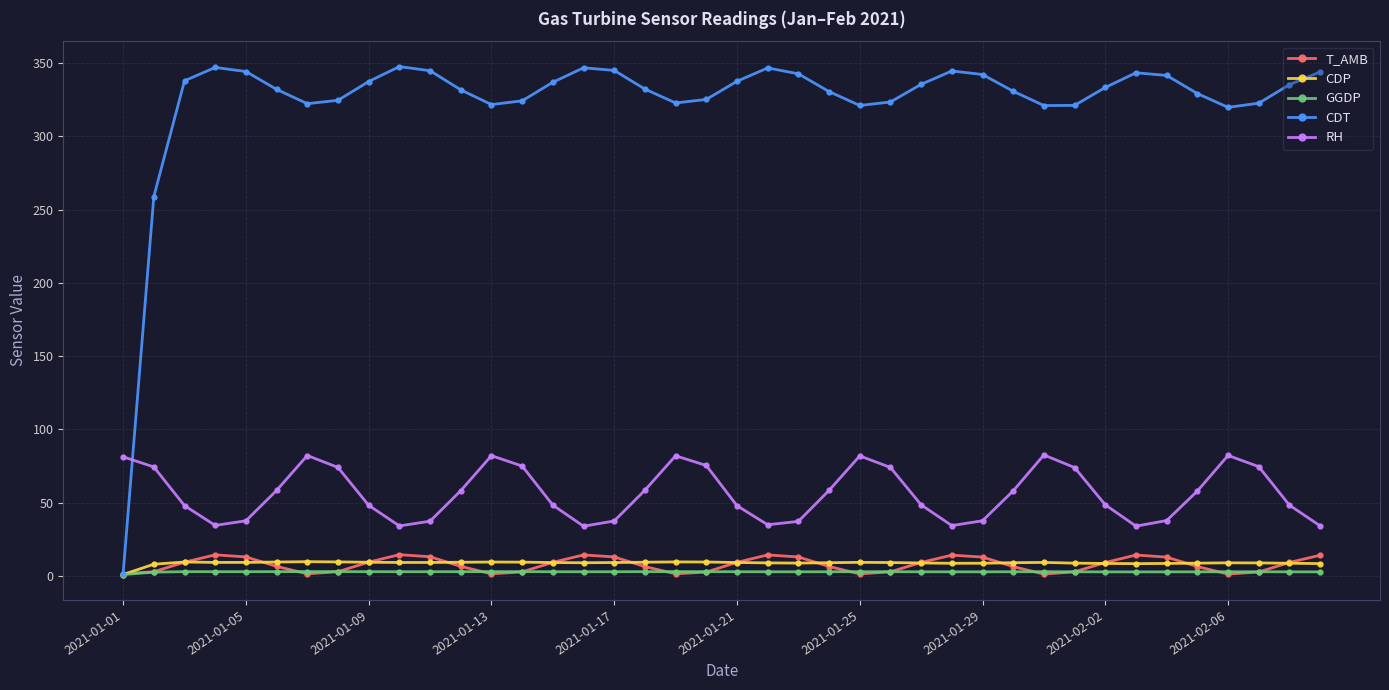

Which series has the largest total across all categories?

CDT